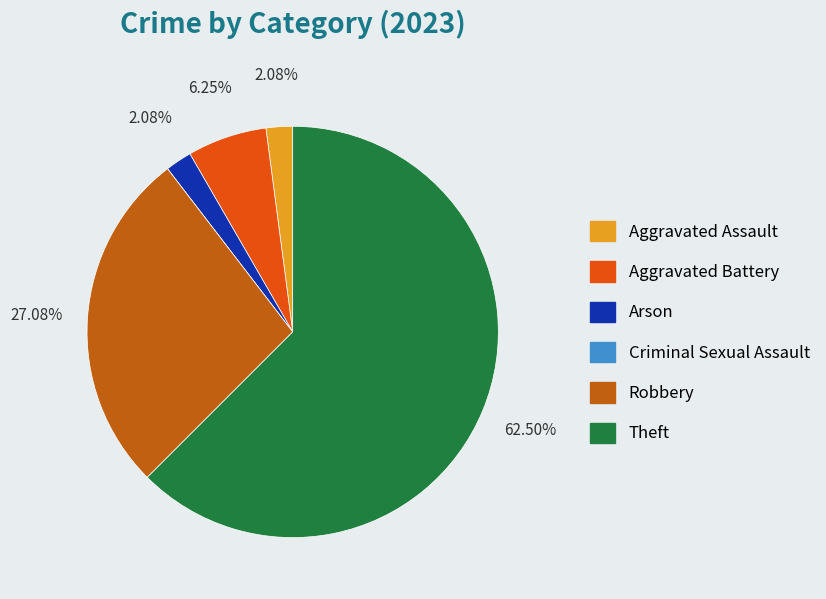

What is the ratio of the value at Arson to the value at Aggravated Assault?

1.0